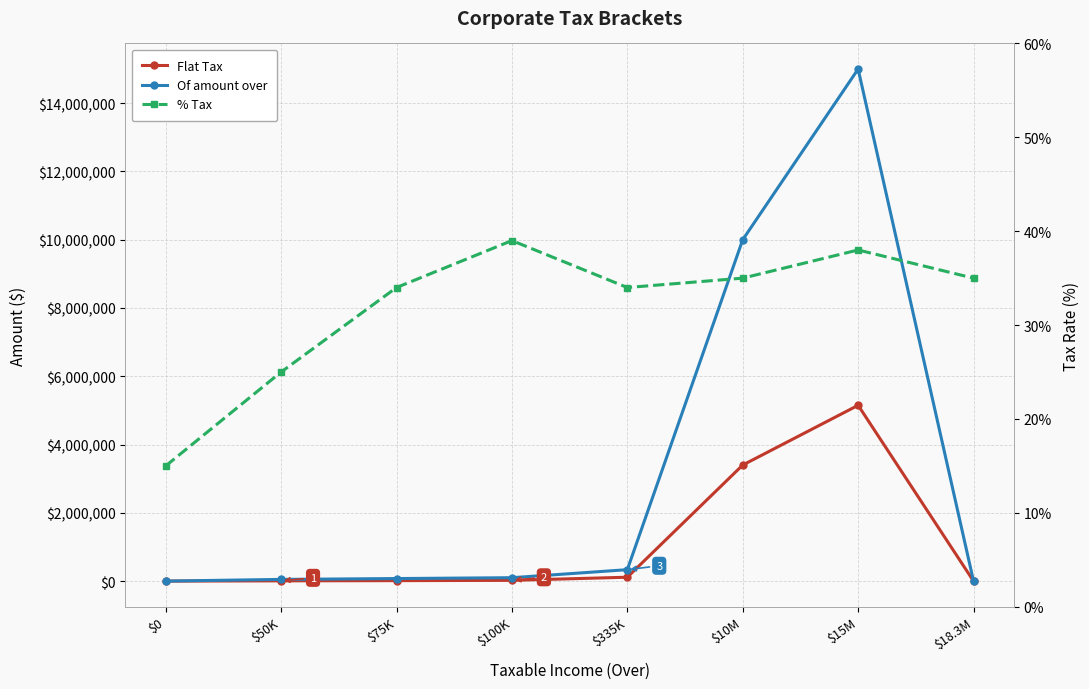

Is the value of Of amount over at $75K greater than the value of Flat Tax at $75K?

Yes